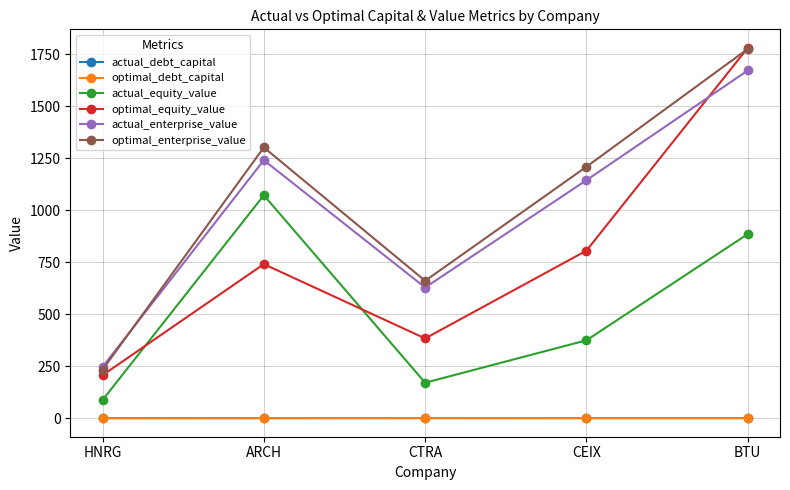

True or false: actual_enterprise_value has more than 1 points higher than both neighbors.

False